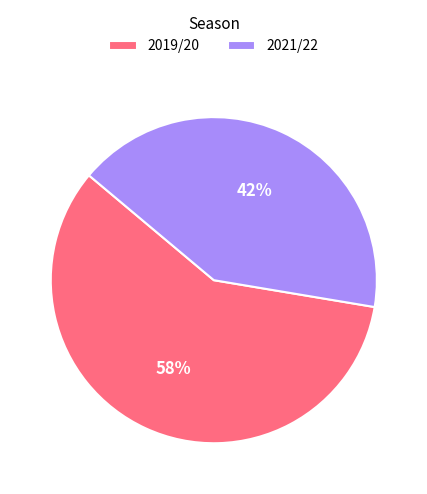

The 2021/22 slice represents 32% of the pie. True or false?

False